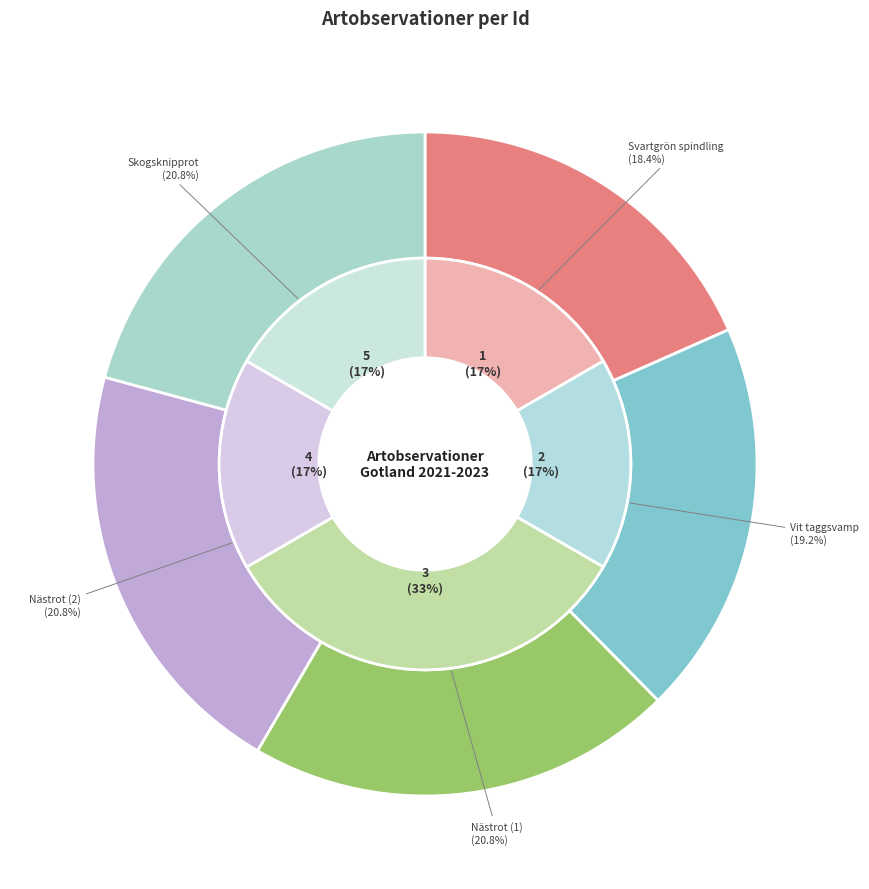

How many segments does this pie chart have?

5